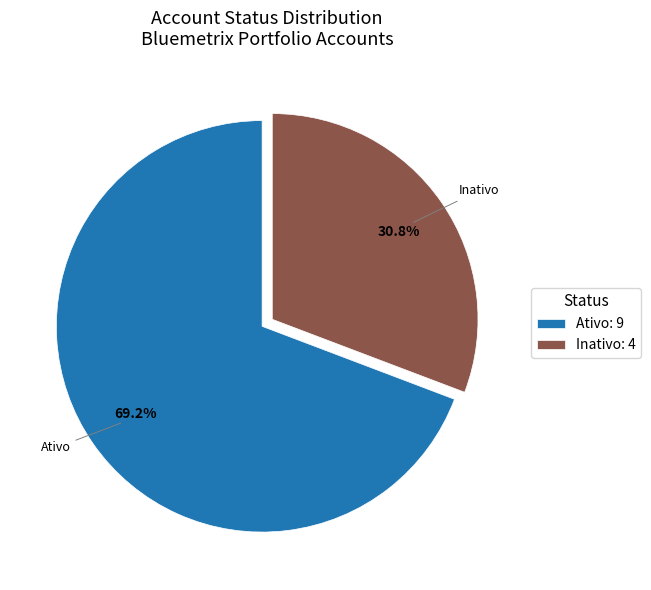

To the nearest percent, what is the difference between the largest and smallest slice percentages?

38%